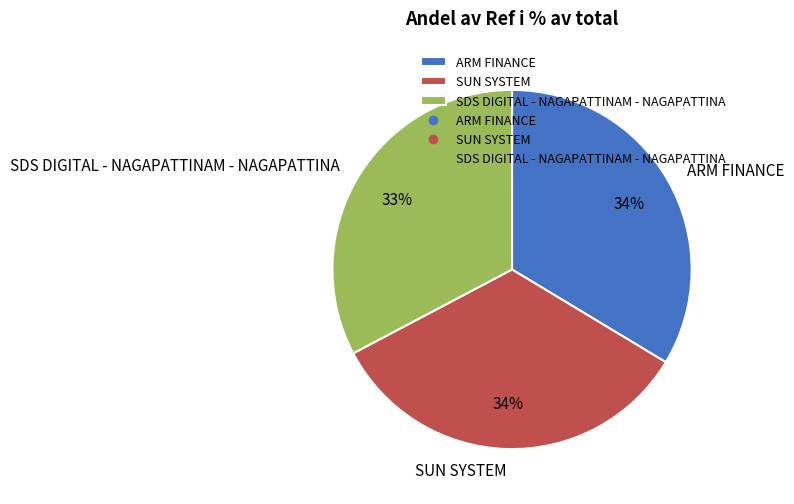

Is ARM FINANCE the majority of the pie?

No